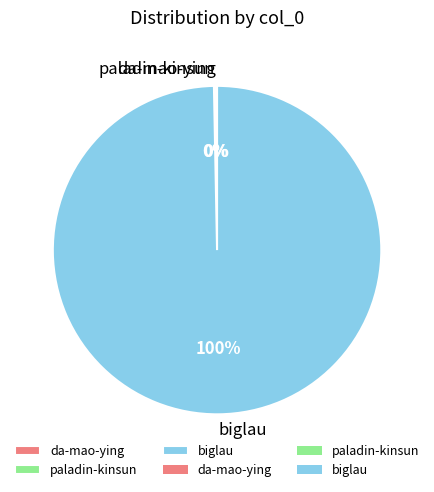

Which category has the biggest portion of the pie?

biglau